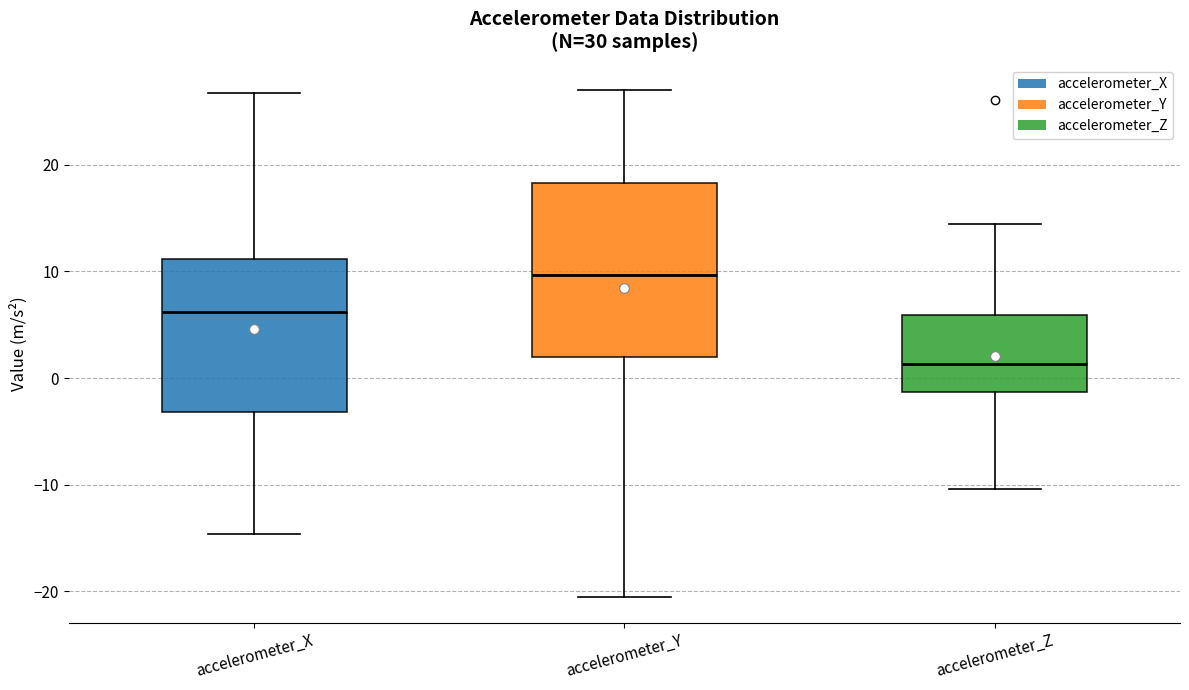

Where does the median line of the box for accelerometer_Z sit on the y-axis? The values are not printed on the chart, so give them approximately, as read against the axis.

1